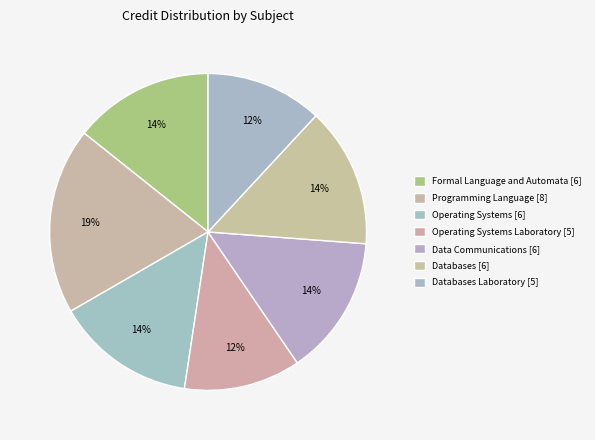

Which category has the smallest portion of the pie?

CS342
Operating Systems
Laboratory